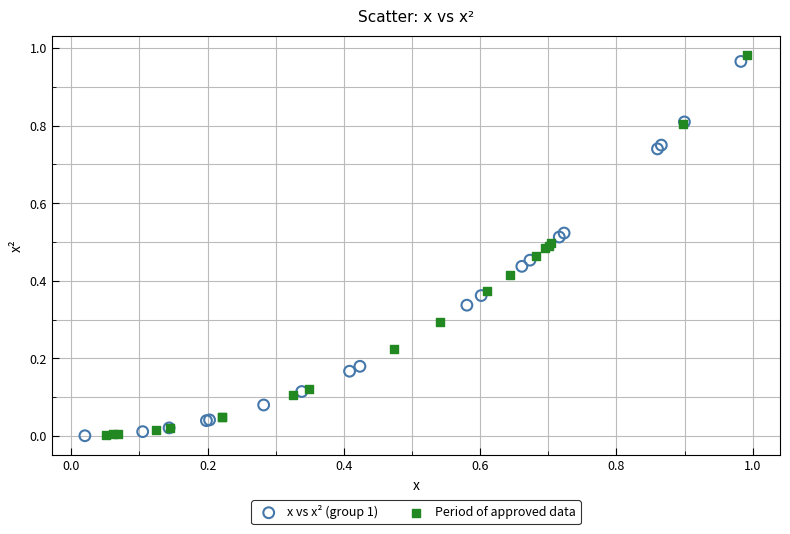

Which series has the largest Y range (max minus min)?

Period of approved data